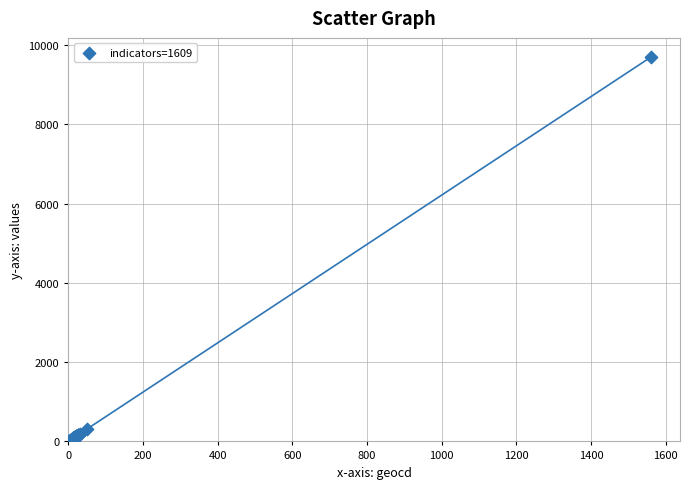

What Y value in the scatter plot is closest to 4847?

304